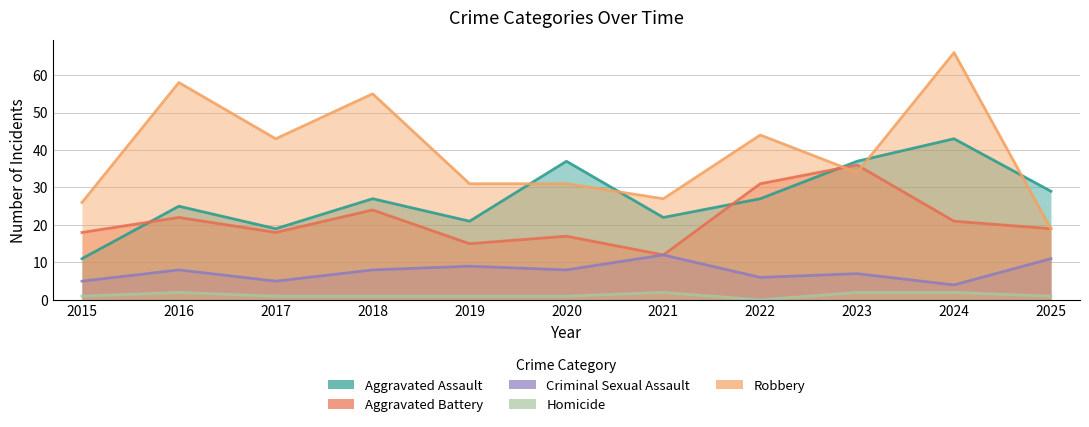

Reading right to left, transcribe all the data shown in this chart.

Aggravated Assault: 2025=29	2024=43	2023=37	2022=27	2021=22	2020=37	2019=21	2018=27	2017=19	2016=25	2015=11
Aggravated Battery: 2025=19	2024=21	2023=36	2022=31	2021=12	2020=17	2019=15	2018=24	2017=18	2016=22	2015=18
Criminal Sexual Assault: 2025=11	2024=4	2023=7	2022=6	2021=12	2020=8	2019=9	2018=8	2017=5	2016=8	2015=5
Homicide: 2025=1	2024=2	2023=2	2022=0	2021=2	2020=1	2019=1	2018=1	2017=1	2016=2	2015=1
Robbery: 2025=19	2024=66	2023=34	2022=44	2021=27	2020=31	2019=31	2018=55	2017=43	2016=58	2015=26